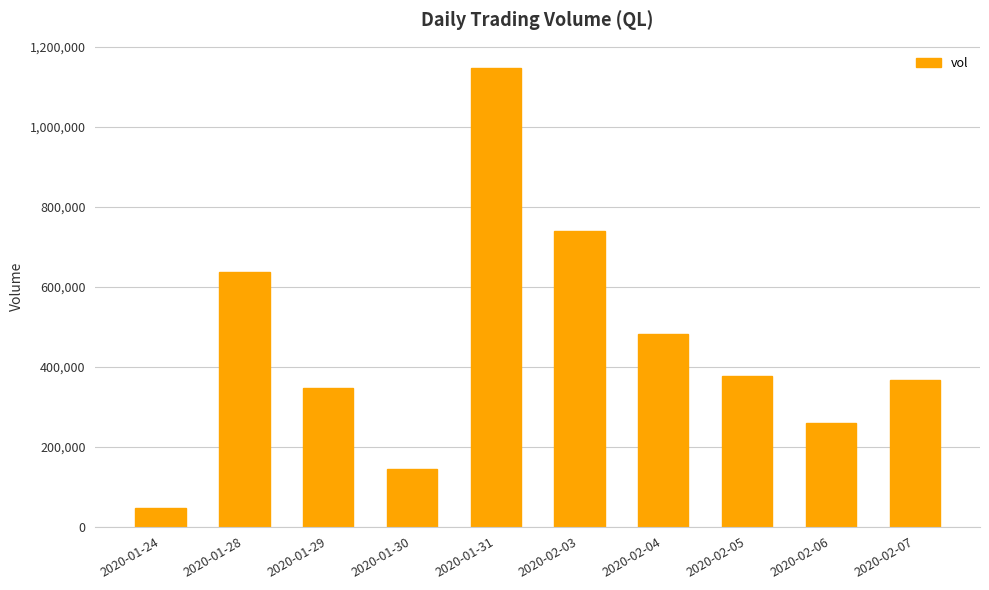

Reading left to right, list all the values displayed in this chart.

2020-01-24=45500	2020-01-28=636700	2020-01-29=346500	2020-01-30=144300	2020-01-31=1146500	2020-02-03=739300	2020-02-04=482200	2020-02-05=376300	2020-02-06=259000	2020-02-07=365800